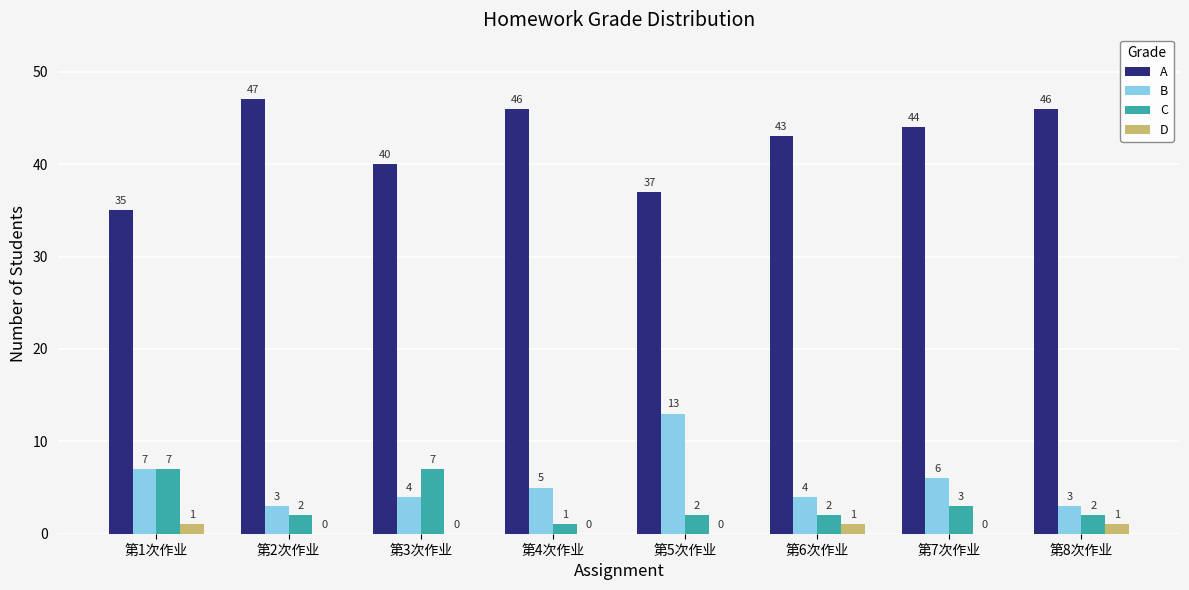

True or false: D has a value of 0 at 第5次作业.

True